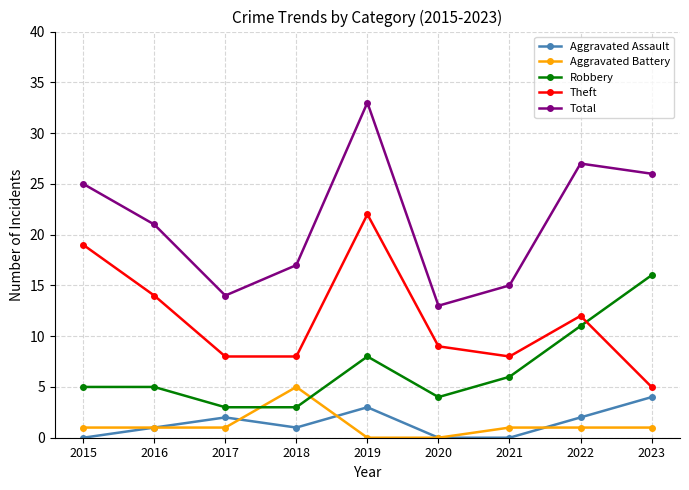

True or false: Aggravated Assault has a value of 1 at 2016.

True